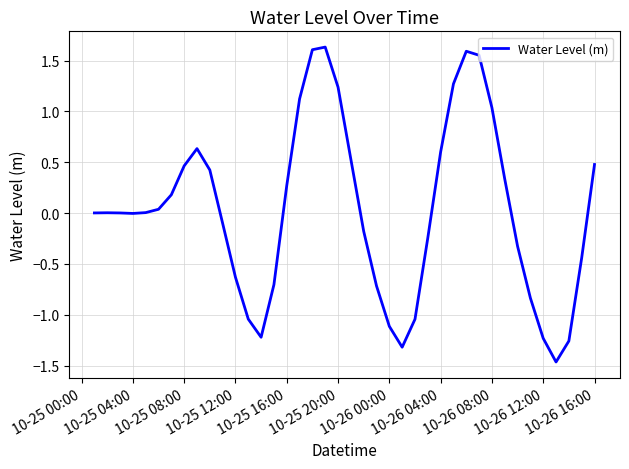

What is the difference between the maximum and minimum values?

3.1